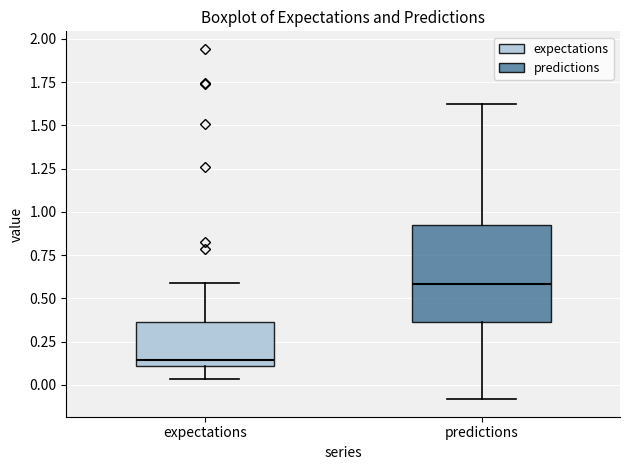

Reading left to right, transcribe this box plot: for each box, give where its median line is, the range the box spans, and where its two whiskers end, as read against the y-axis. The values are not printed on the chart, so give them approximately, as read against the axis.

expectations: median 0.15, box 0.10 to 0.35, whiskers 0.05 to 0.60
predictions: median 0.60, box 0.35 to 0.90, whiskers -0.10 to 1.60